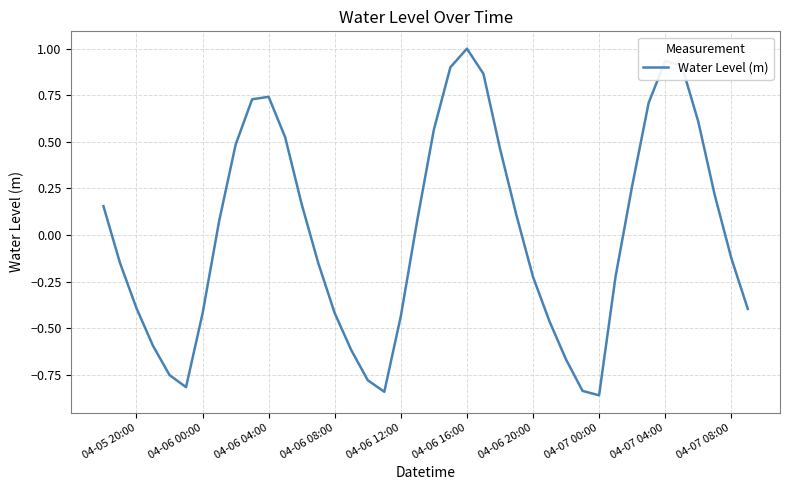

Does the chart have visible grid lines?

Yes